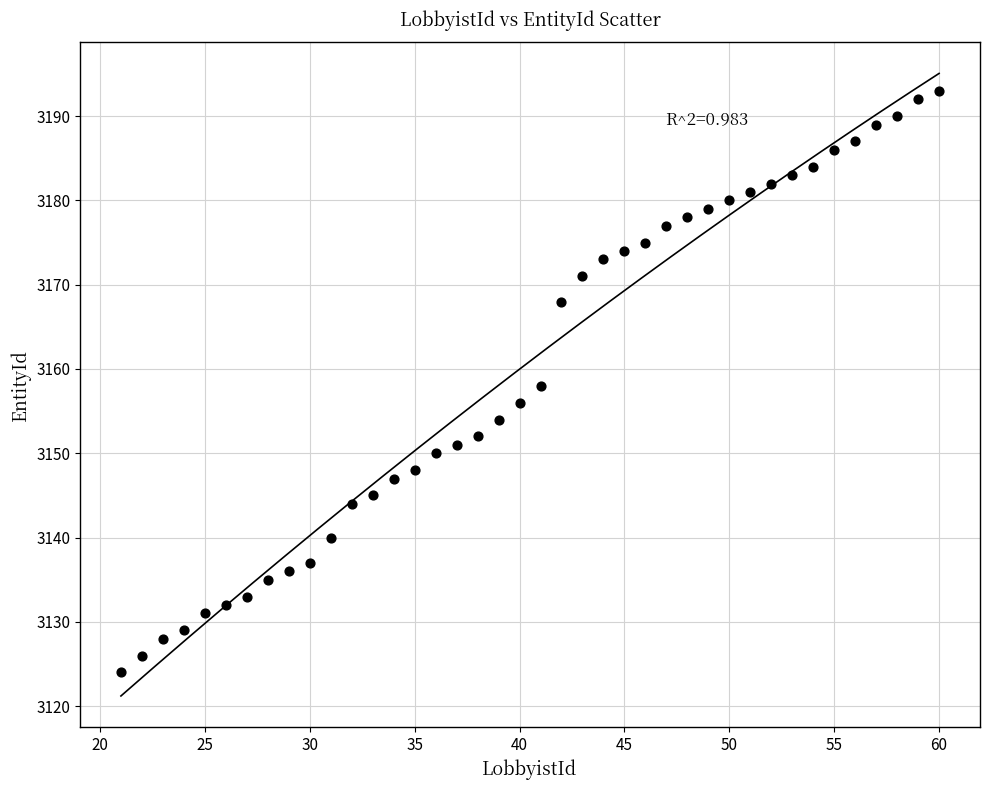

What is the range of X values (max minus min)?

39